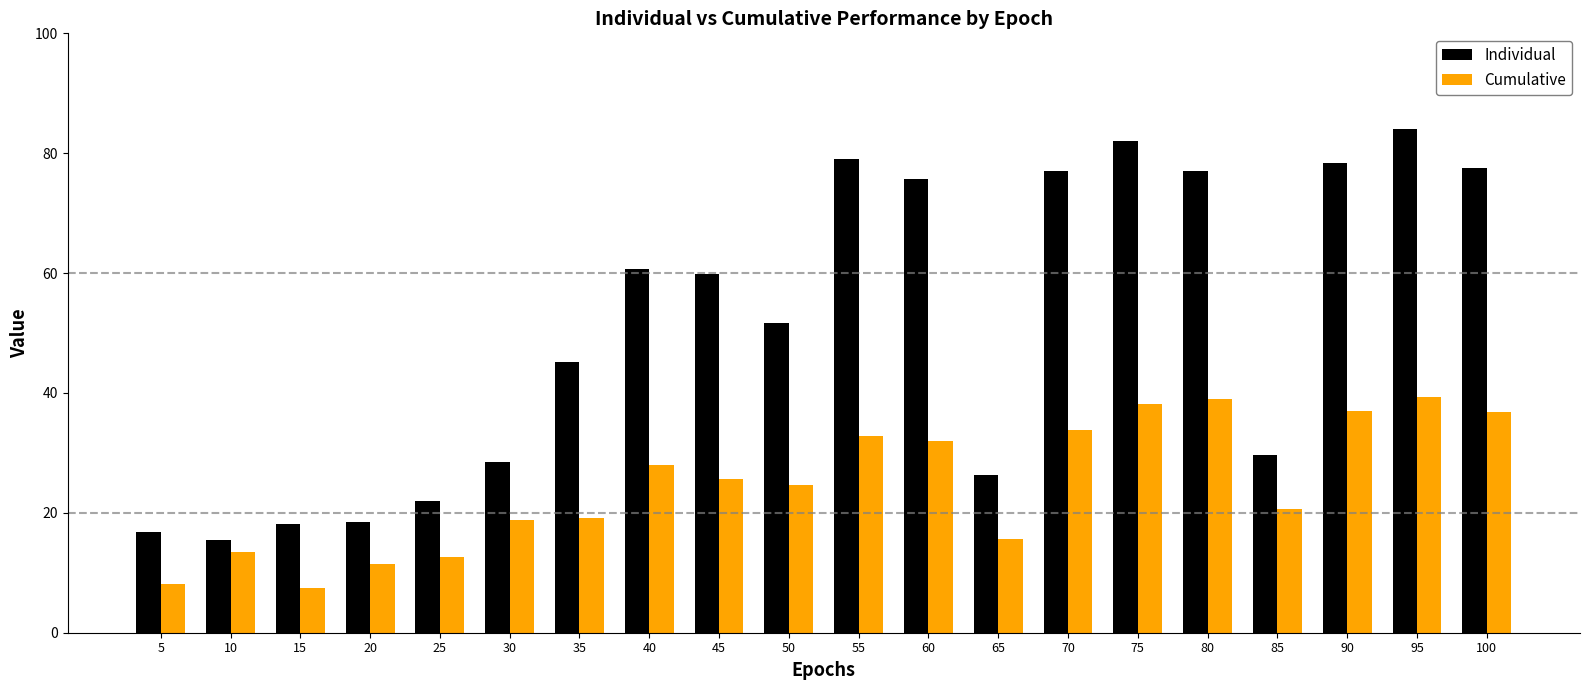

How many groups of bars are there?

20